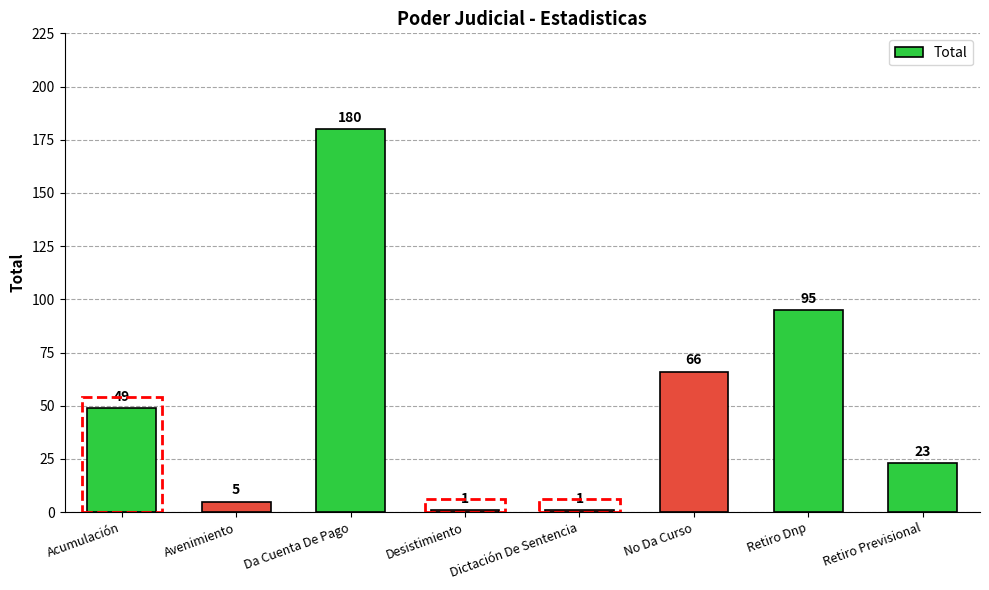

Which category has the highest value across all series?

Da Cuenta De Pago